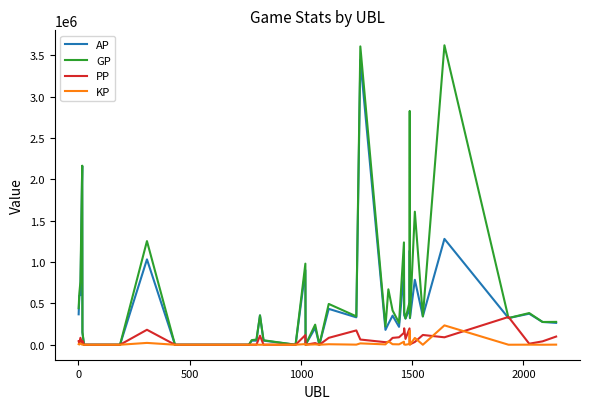

What is the highest value of the AP series?

3444193.0